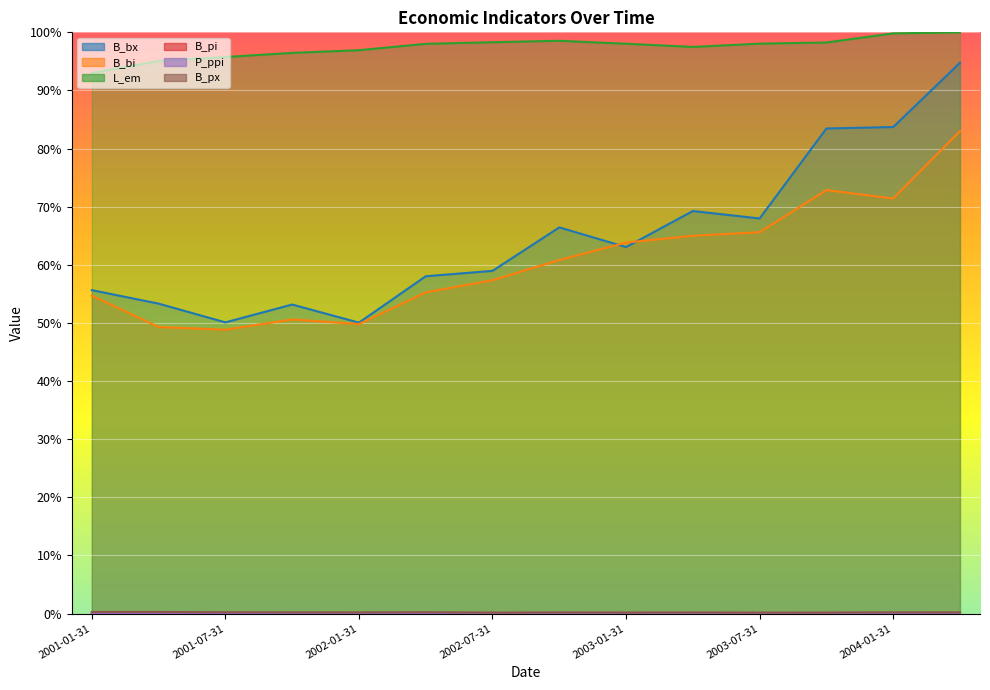

True or false: B_px has more than 0 points higher than both neighbors.

True